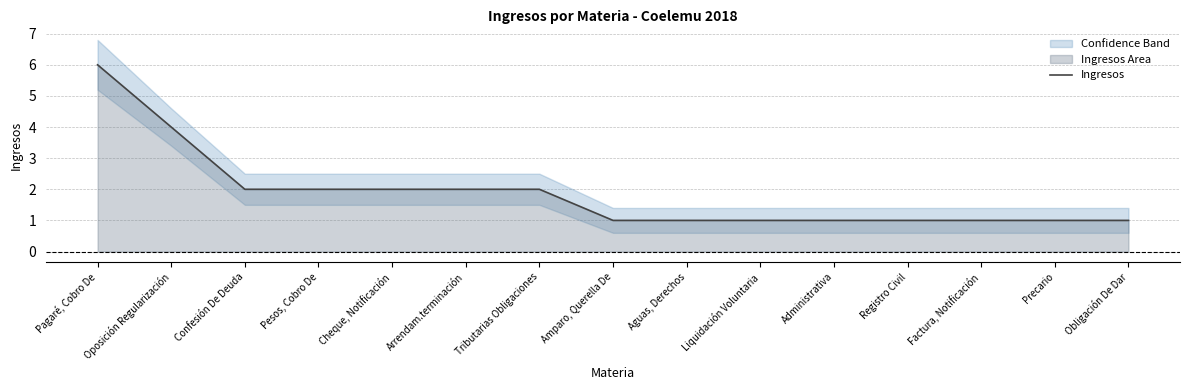

What is the average value?

2